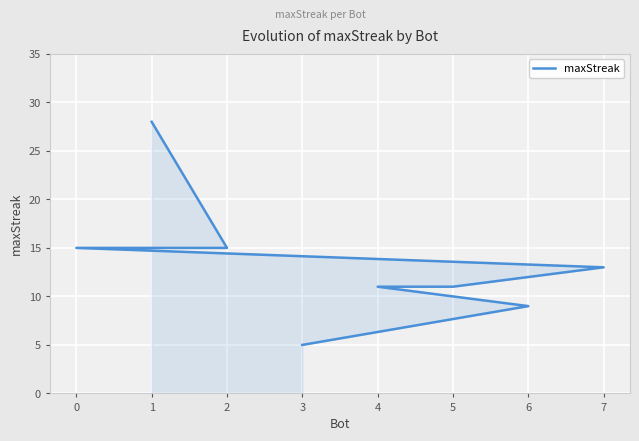

Where is the data nearest to the value 16?

2